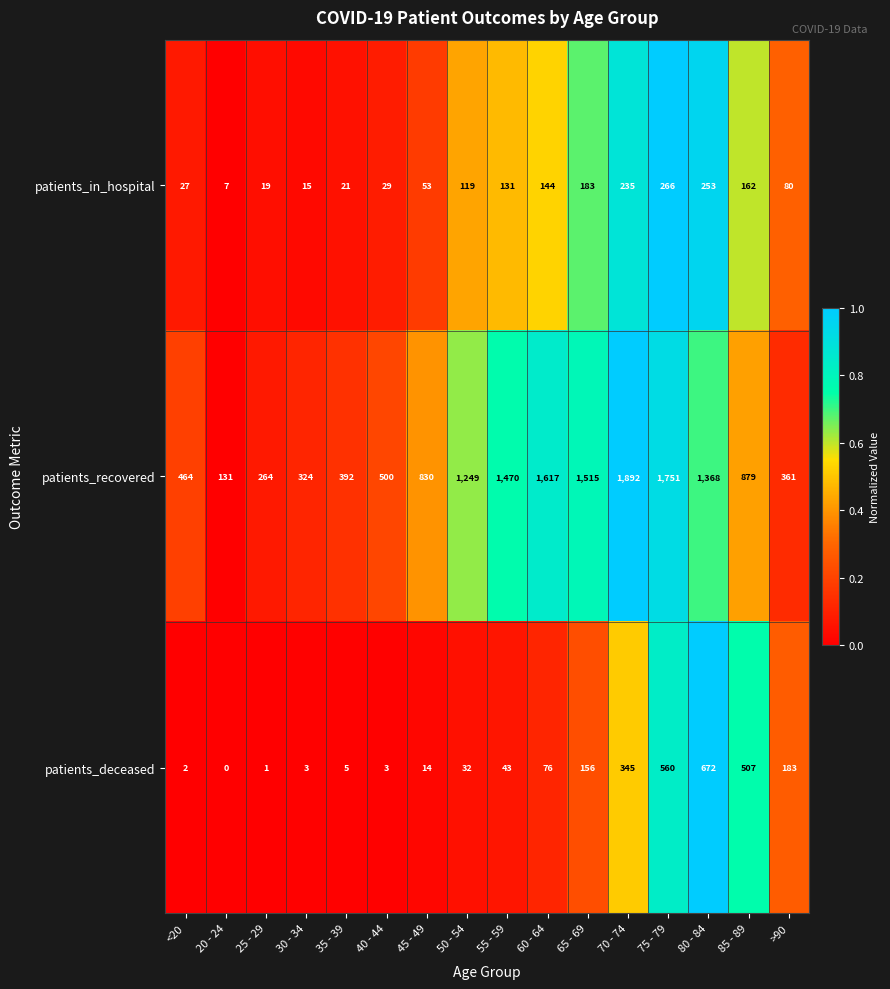

Which label corresponds to the smallest value in the chart?

20 - 24